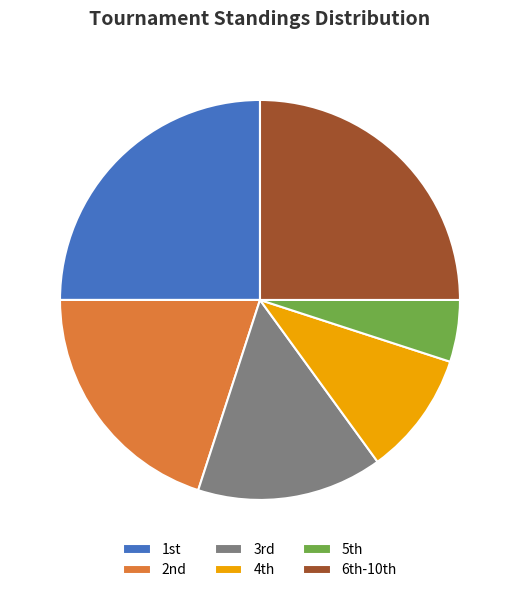

Does any single category account for the majority?

No